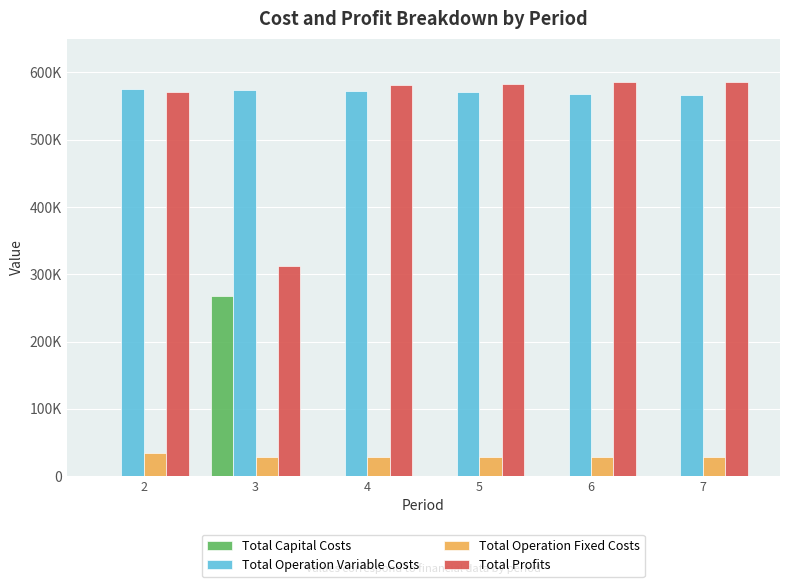

The Total Profits series shows 179927.9 at 2. True or false?

False